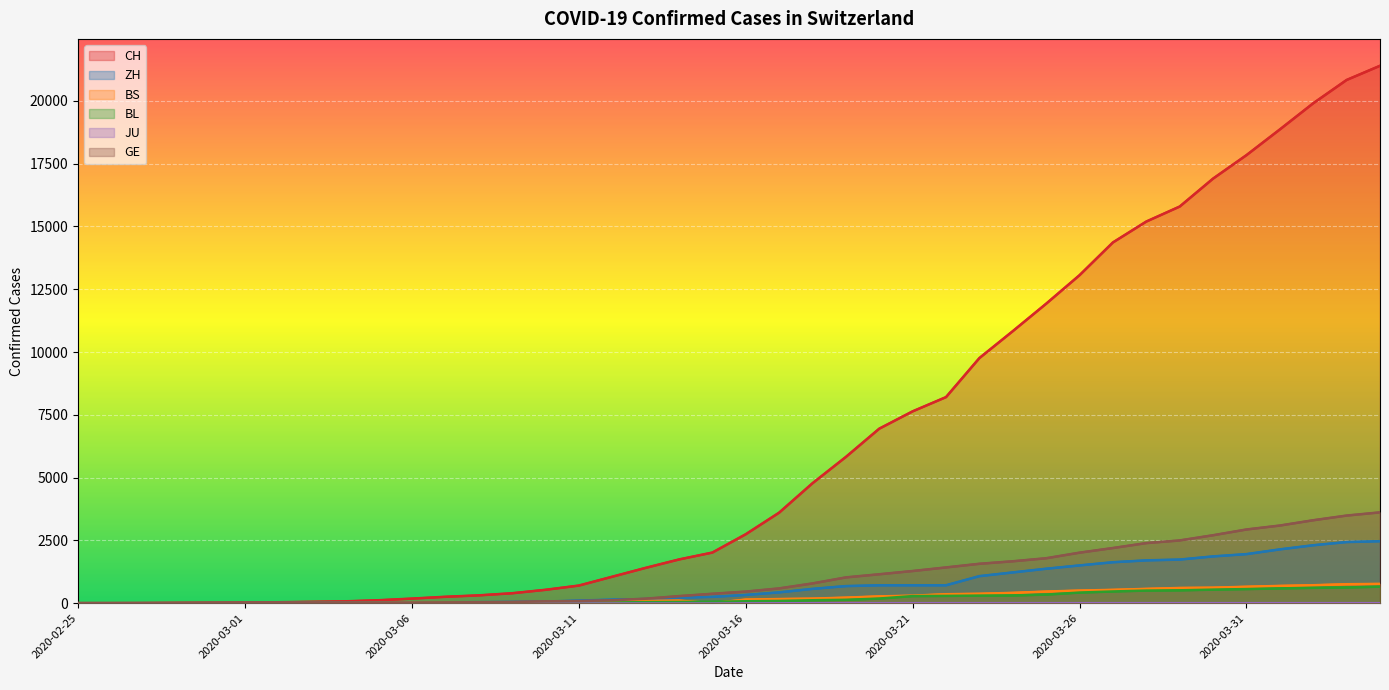

At which label is BL closest to 328?

2020-03-25